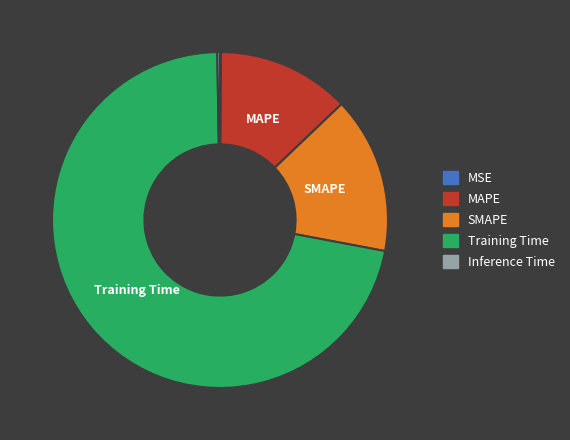

Is the sum of SMAPE and MAPE greater than half?

No